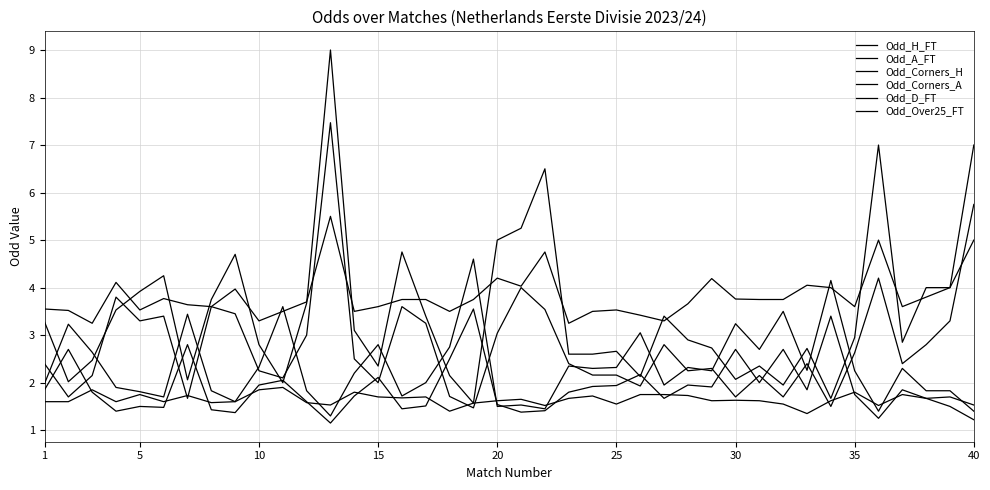

What is the smallest value displayed?

1.1